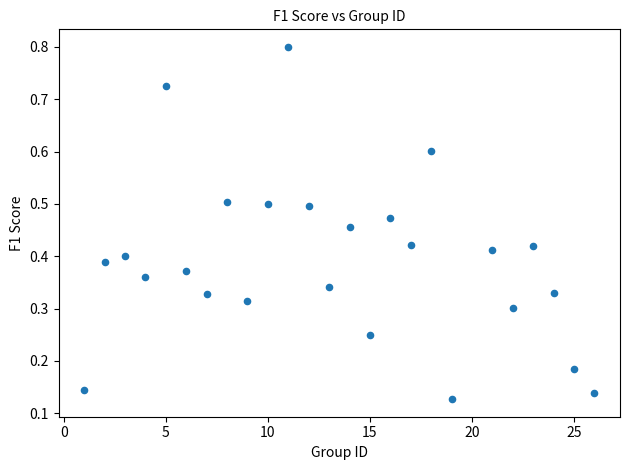

What is the range of X values (max minus min)?

25.0